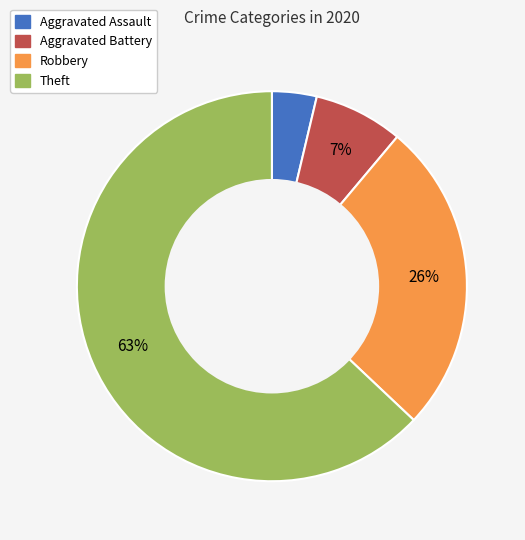

Count the number of slices in the pie.

4